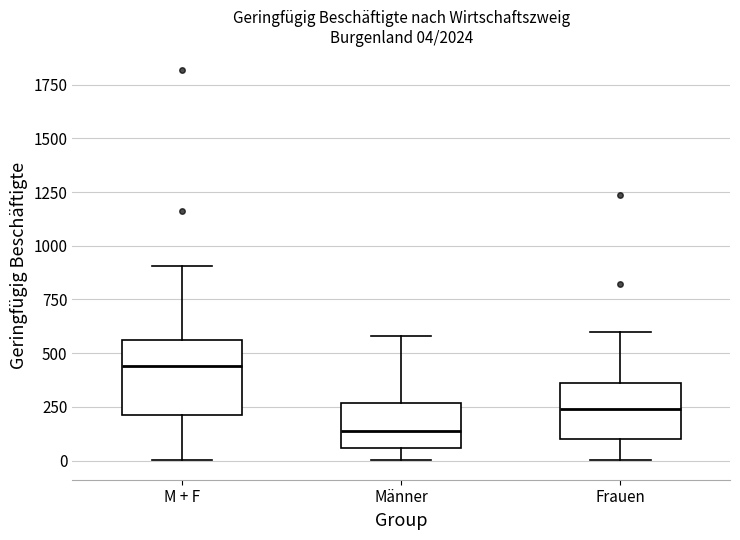

Which box is the tallest, from its lower edge to its upper edge?

M + F